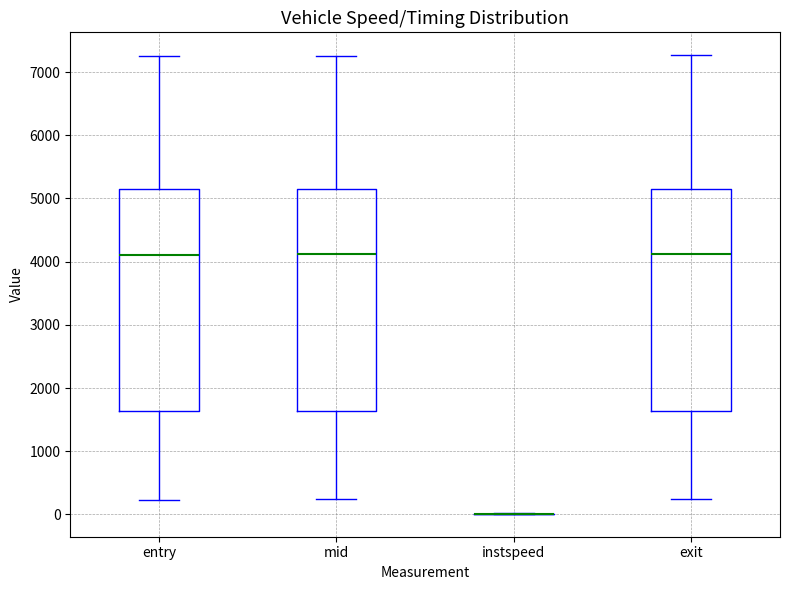

Reading left to right, read every box against the y-axis: the position of its median line, the range the box covers, and the ends of its whiskers. The values are not printed on the chart, so give them approximately, as read against the axis.

entry: median 4100, box 1600 to 5100, whiskers 200 to 7300
mid: median 4100, box 1600 to 5100, whiskers 200 to 7300
instspeed: box collapsed to a line at 0, whiskers 0 to 0
exit: median 4100, box 1600 to 5200, whiskers 200 to 7300